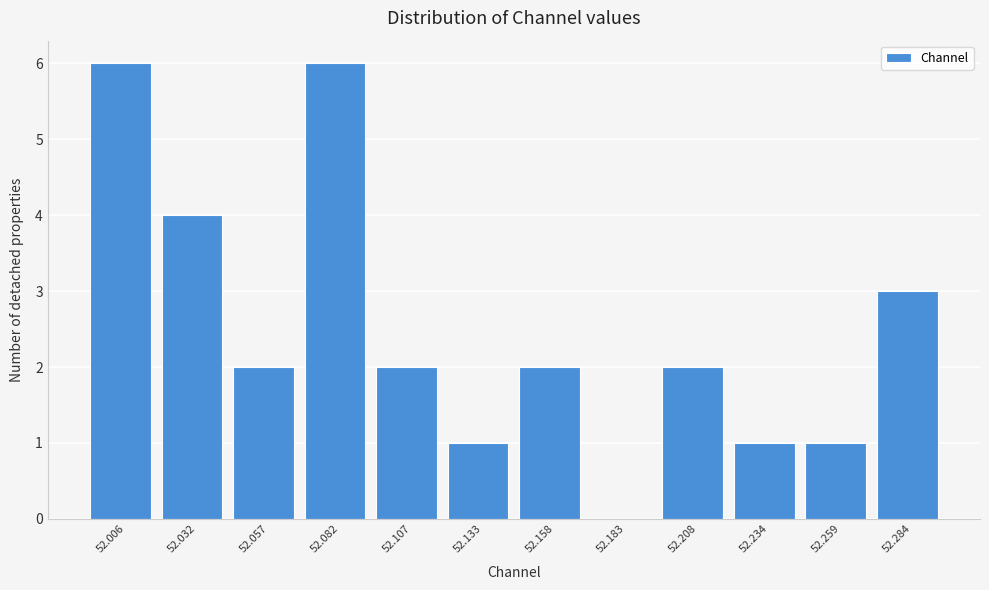

Reading left to right, transcribe all the data shown in this chart.

52.006=6	52.032=4	52.057=2	52.082=6	52.107=2	52.133=1	52.158=2	52.183=0	52.208=2	52.234=1	52.259=1	52.284=3